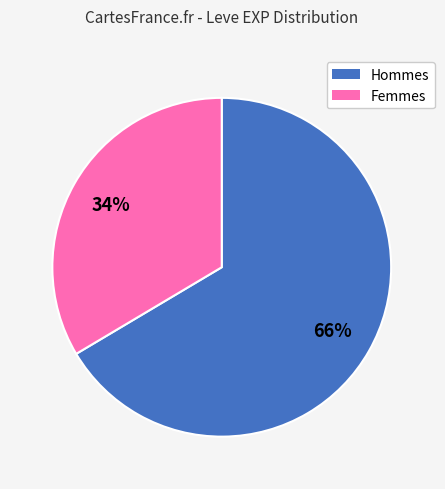

To the nearest percent, what is the average slice percentage?

50%